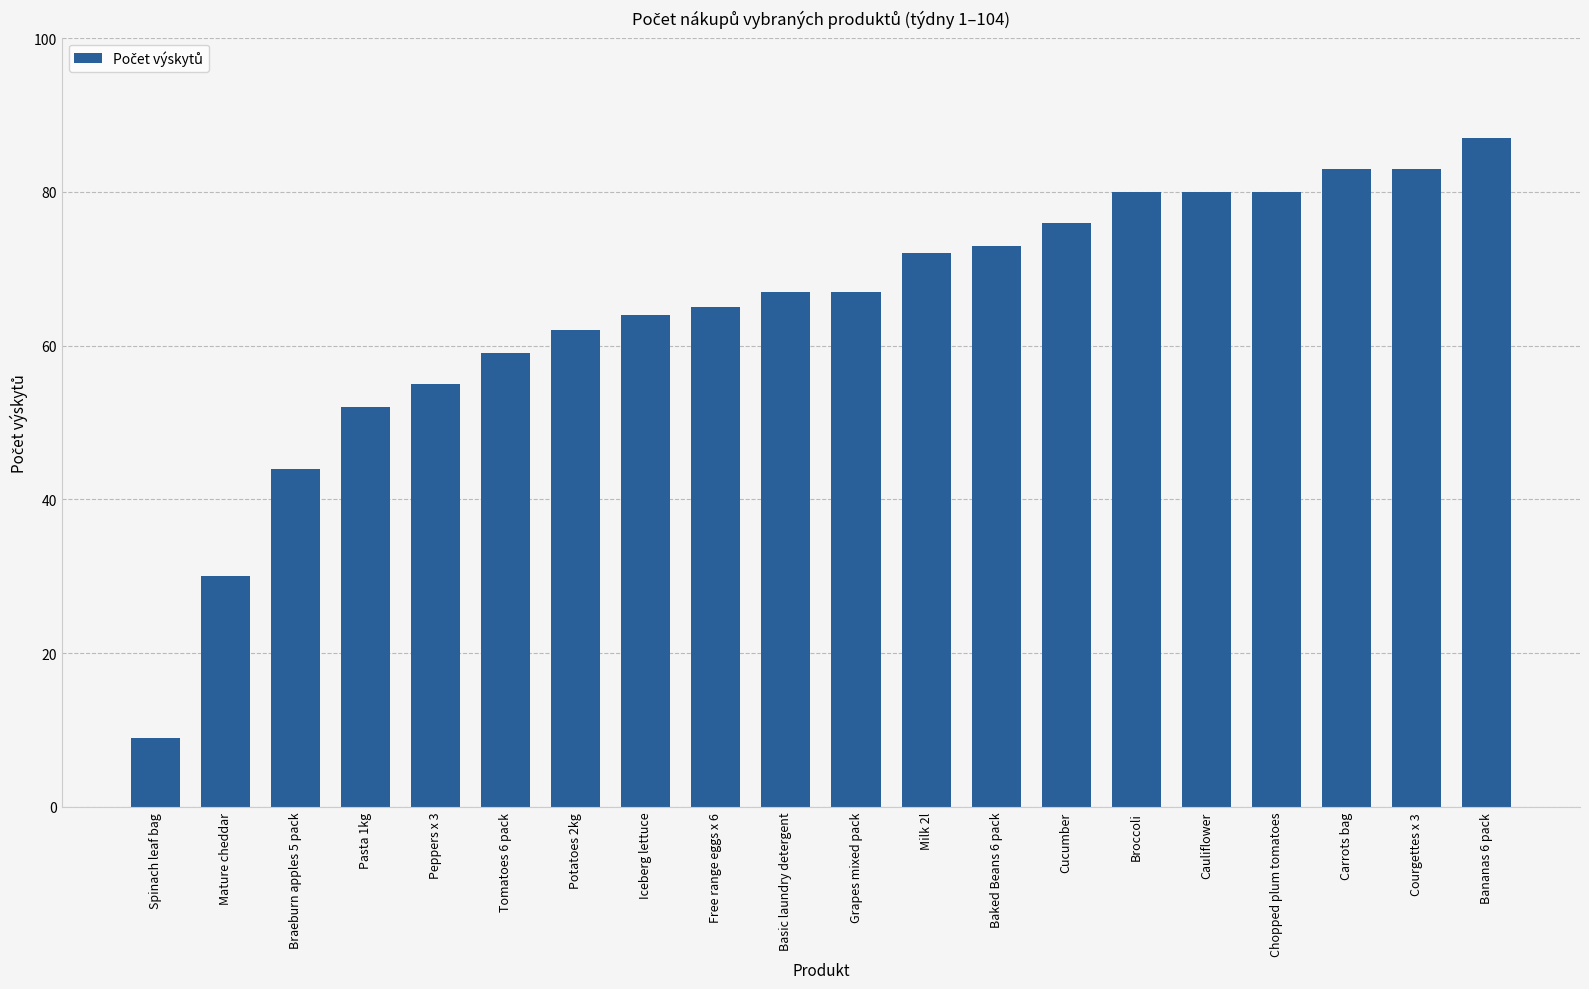

What is the change in value from Potatoes 2kg to Iceberg lettuce?

+2